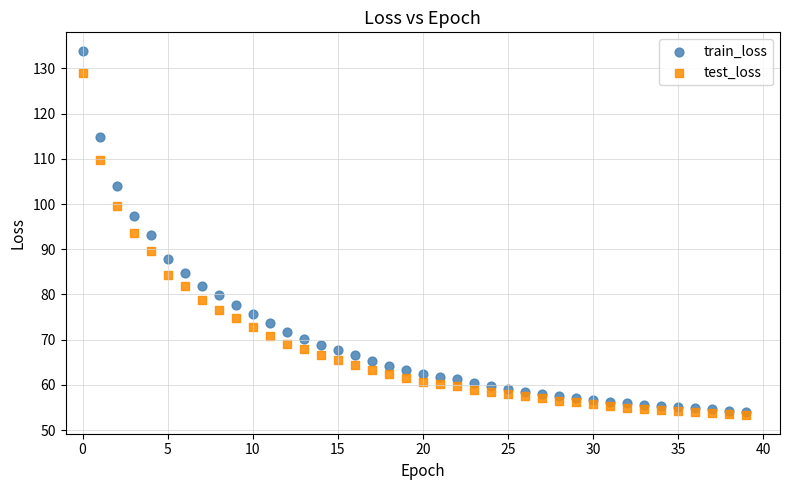

What are all the series names shown in the legend?

train_loss, test_loss